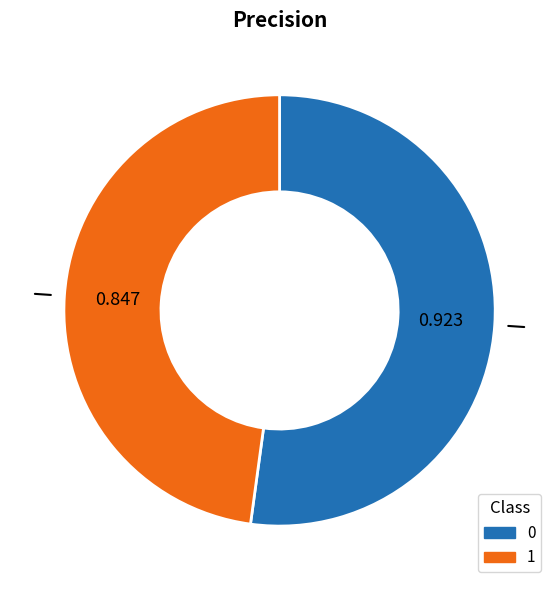

Combined, do 1 and 0 account for over 50%?

Yes